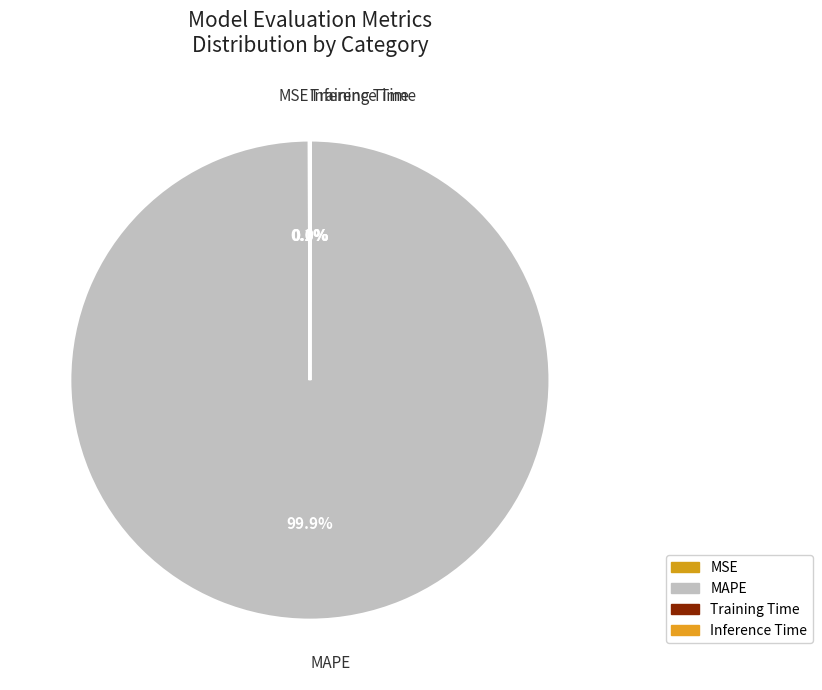

How many segments does this pie chart have?

4